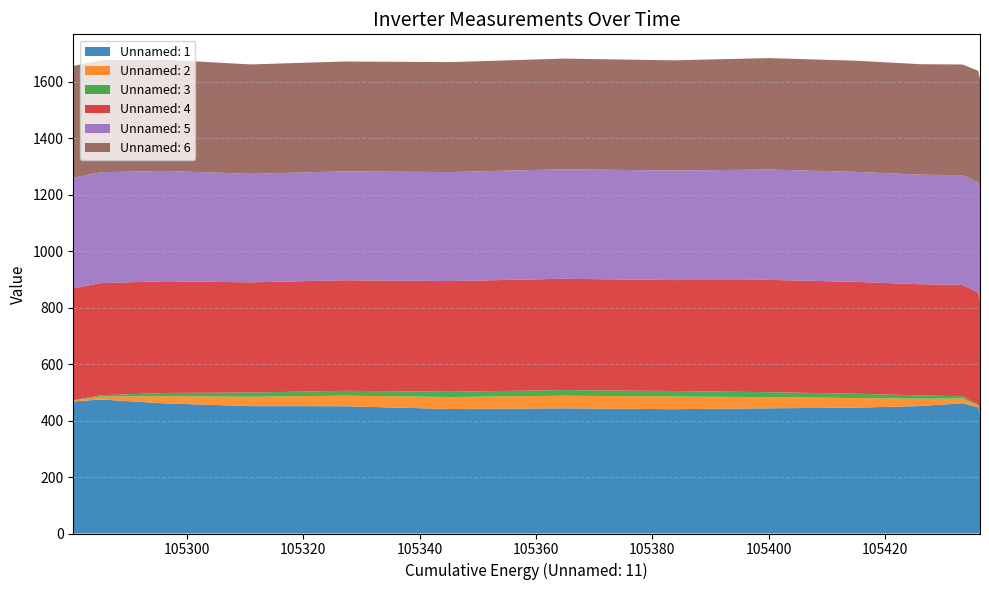

Reading right to left, extract all data points from this chart.

Unnamed: 1: 19=422.0	18=447.0	17=461.6	16=451.5	15=445.8	14=443.6	13=440.4	12=443.5	11=441.0	10=450.8	09=451.2	08=460.7	07=474.7	06=467.6
Unnamed: 2: 19=0.7	18=6.5	17=16.7	16=25.9	15=34.1	14=39.5	13=44.7	12=44.6	11=42.4	10=37.6	09=33.1	08=25.4	07=10.1	06=3.1
Unnamed: 3: 19=0.3	18=3.0	17=7.8	16=11.7	15=15.2	14=17.6	13=19.7	12=19.8	11=18.9	10=17.0	09=15.0	08=11.7	07=4.9	06=1.5
Unnamed: 4: 19=397.7	18=397.1	17=394.6	16=393.9	15=396.3	14=397.9	13=393.0	12=394.4	11=392.0	10=391.7	09=390.5	08=395.7	07=397.3	06=396.2
Unnamed: 5: 19=392.1	18=390.3	17=388.6	16=388.0	15=389.5	14=390.8	13=388.0	12=387.9	11=386.1	10=385.8	09=384.2	08=390.8	07=392.7	06=391.8
Unnamed: 6: 19=396.8	18=395.0	17=392.1	16=391.3	15=393.8	14=394.8	13=390.4	12=392.0	11=389.5	10=389.1	09=387.6	08=393.9	07=396.6	06=395.9